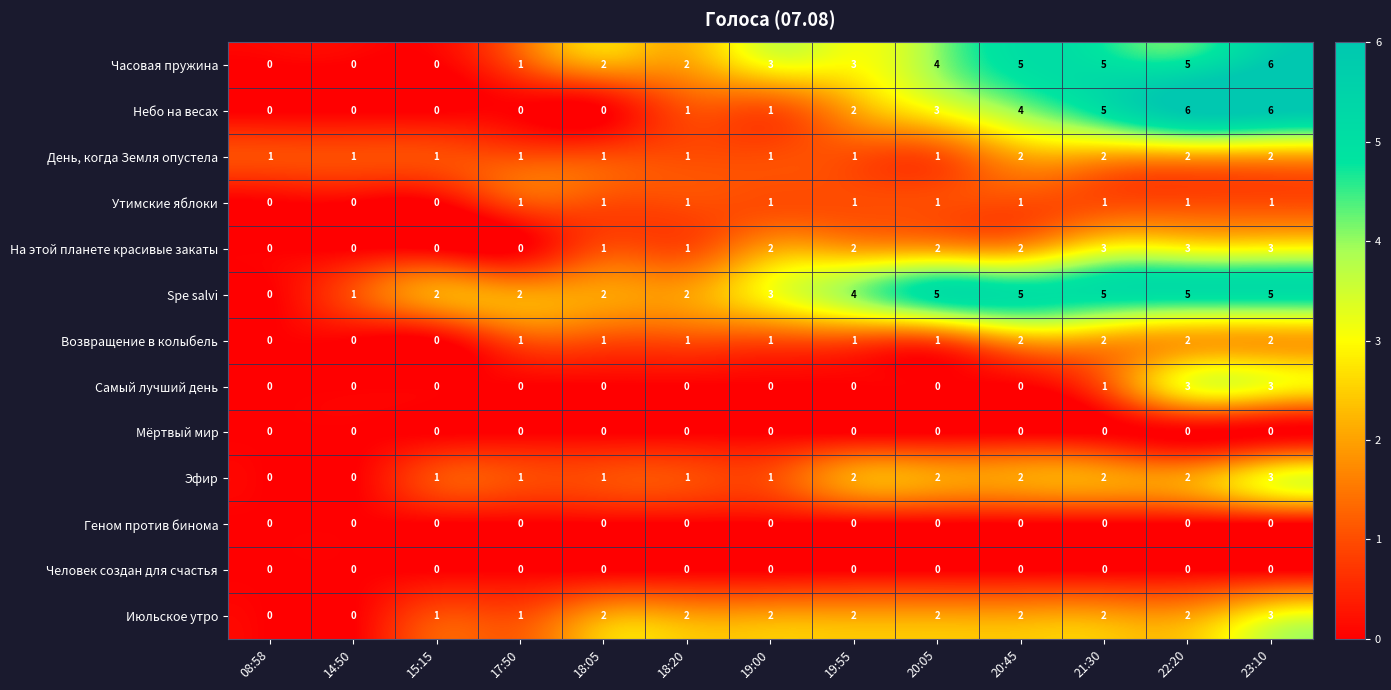

What is the total value across all series at 15:15?

5